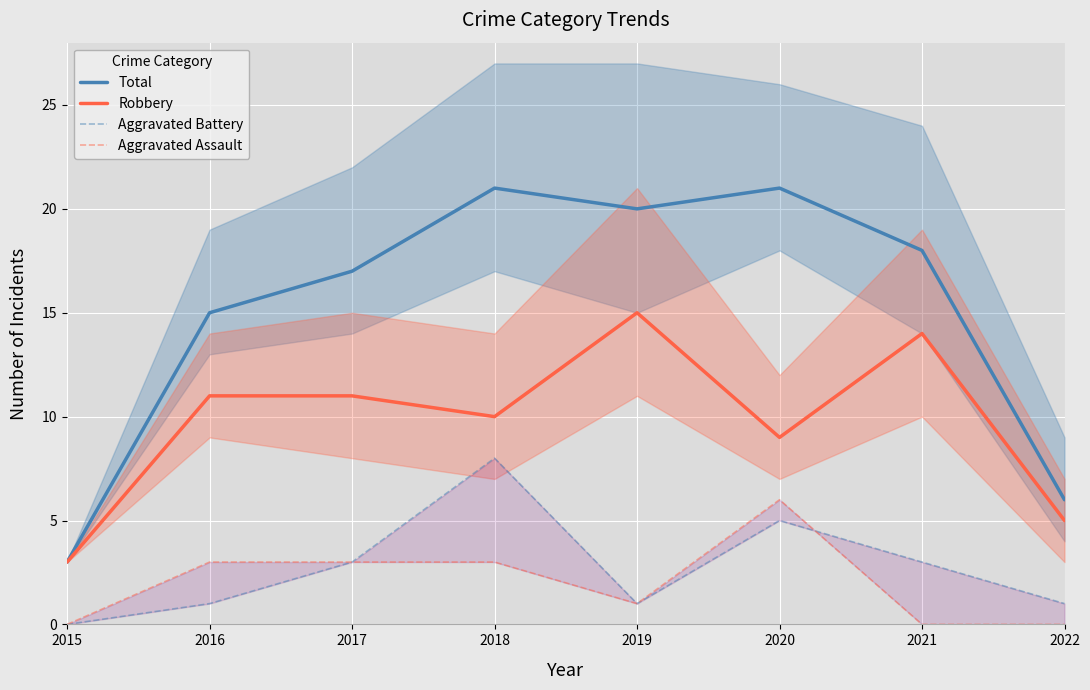

How many values in the Aggravated Assault series exceed 3?

1